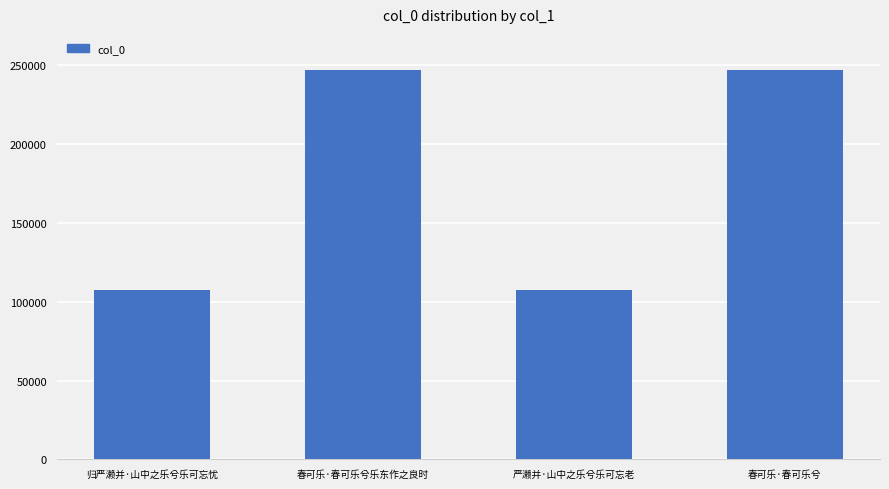

What position from the left is 春可乐·春可乐兮乐东作之良时?

2